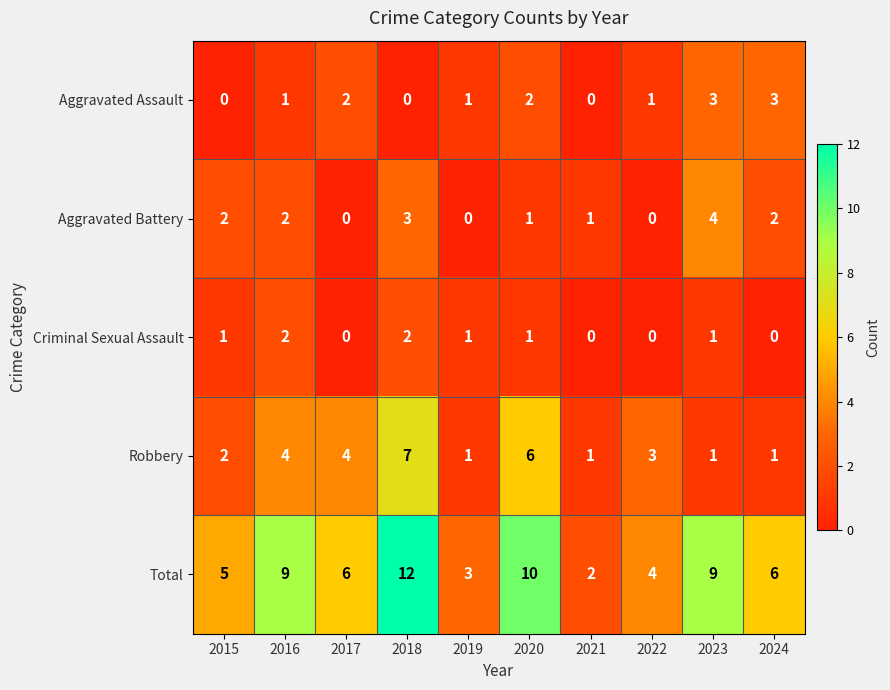

At which label does Aggravated Battery reach its peak?

2023